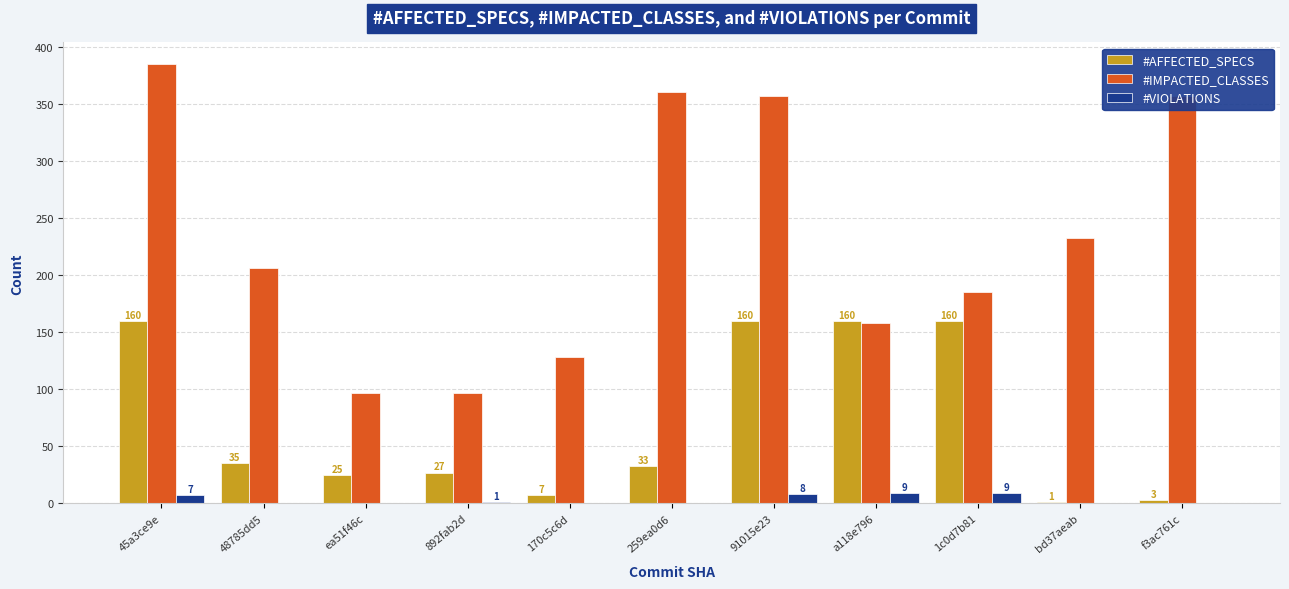

Which series changed the most between 170c5c6d and f3ac761c?

#IMPACTED_CLASSES